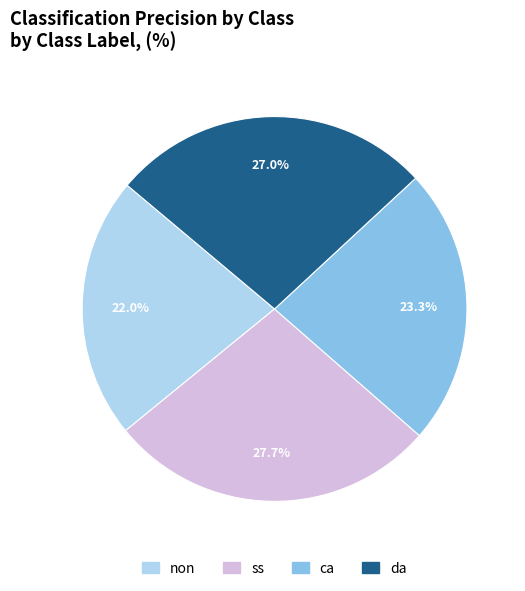

What percentage do da and non together represent?

49.0%